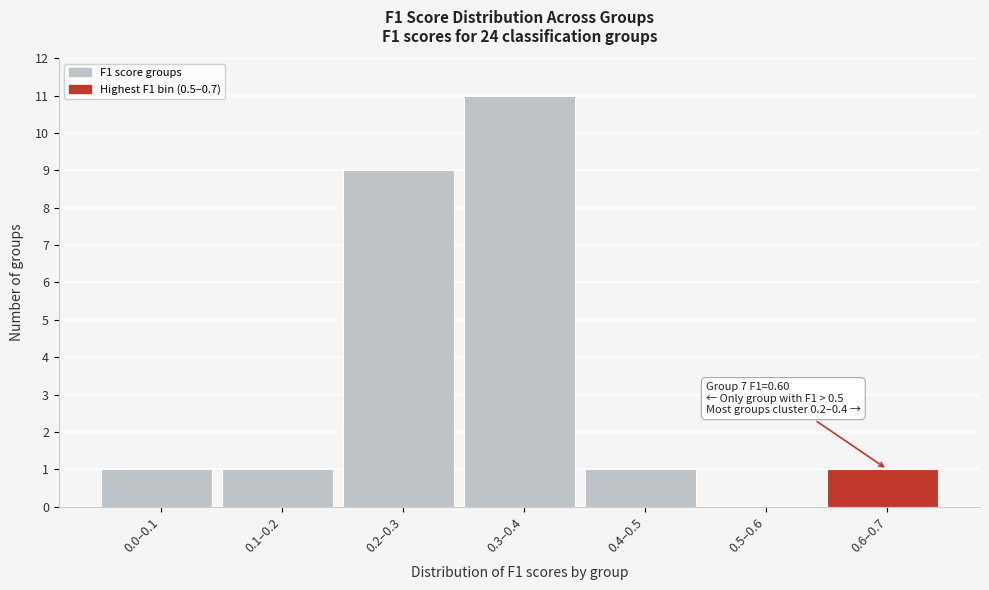

Reading left to right, extract all data points from this chart.

0.0–0.1=1	0.1–0.2=1	0.2–0.3=9	0.3–0.4=11	0.4–0.5=1	0.5–0.6=0	0.6–0.7=1